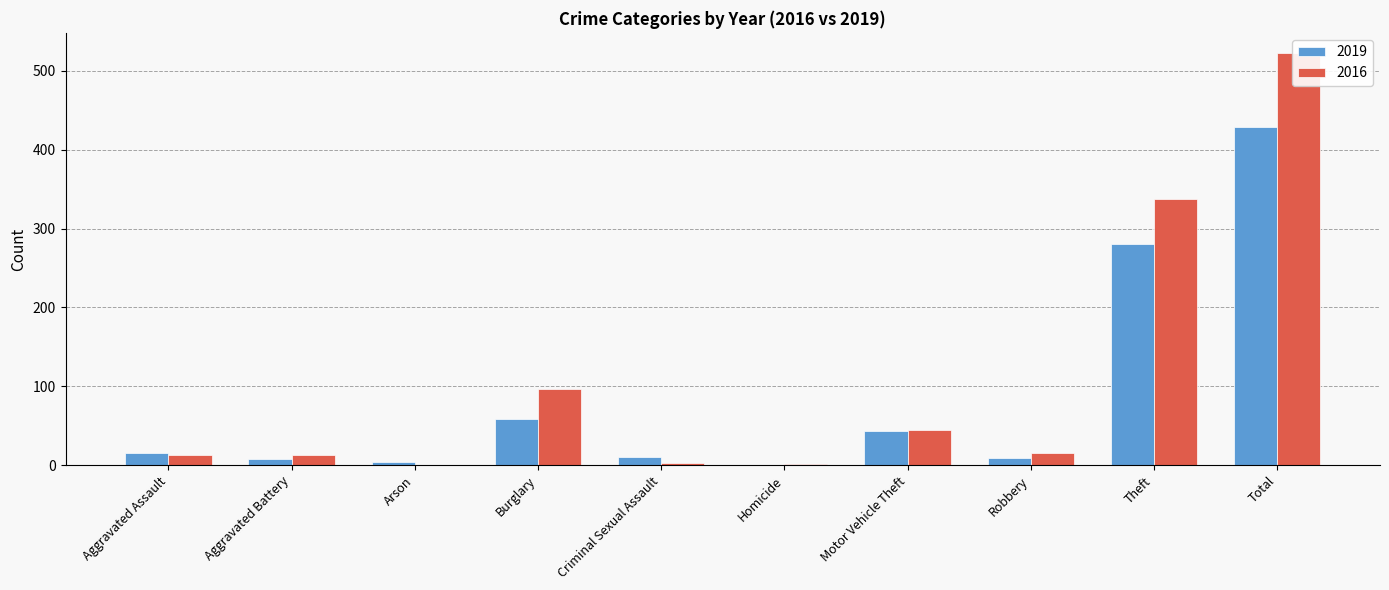

At how many categories does at least one series exceed 303?

2